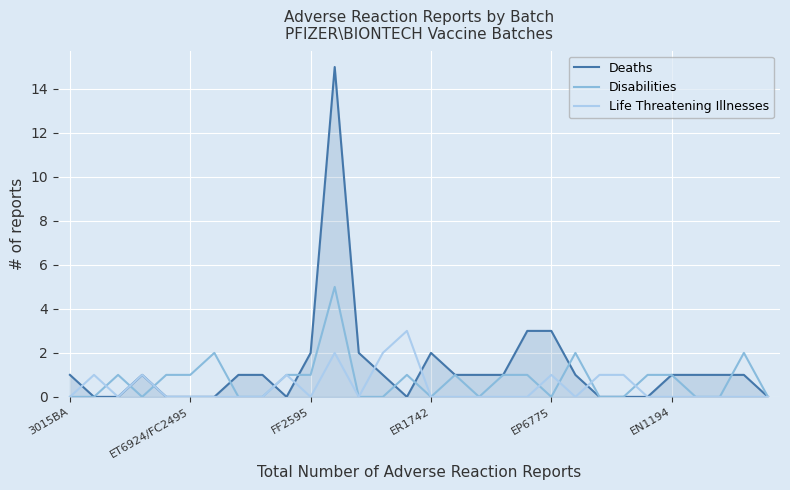

List the series in order of their peak value, lowest first.

Life Threatening Illnesses, Disabilities, Deaths